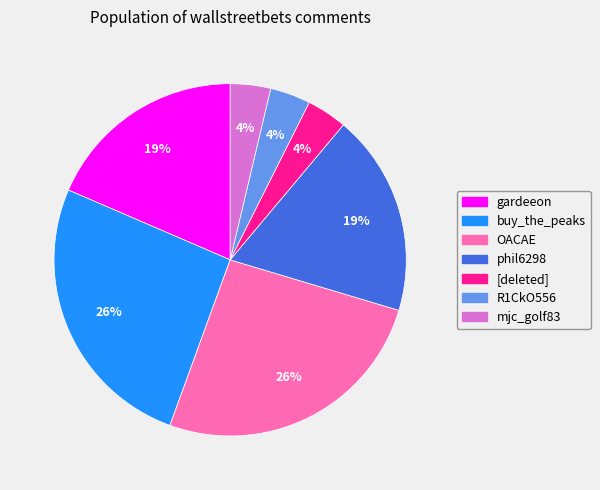

Combined, do buy_the_peaks and R1CkO556 account for over 50%?

No